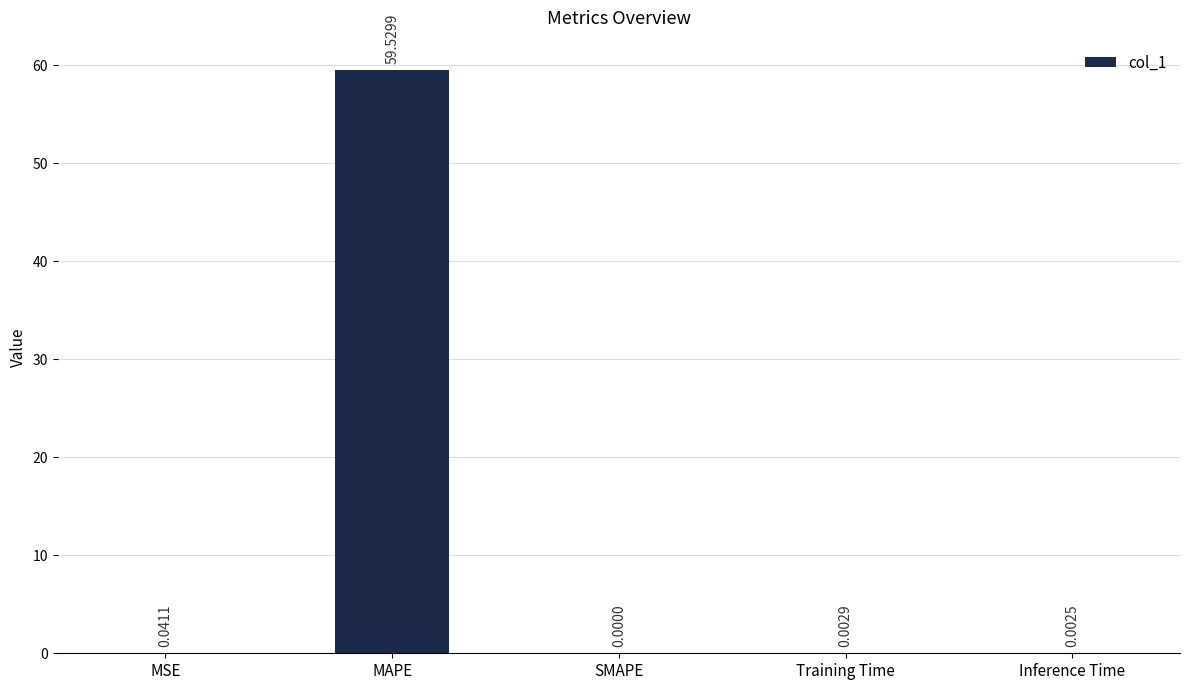

Which category has the highest value across all series?

MAPE